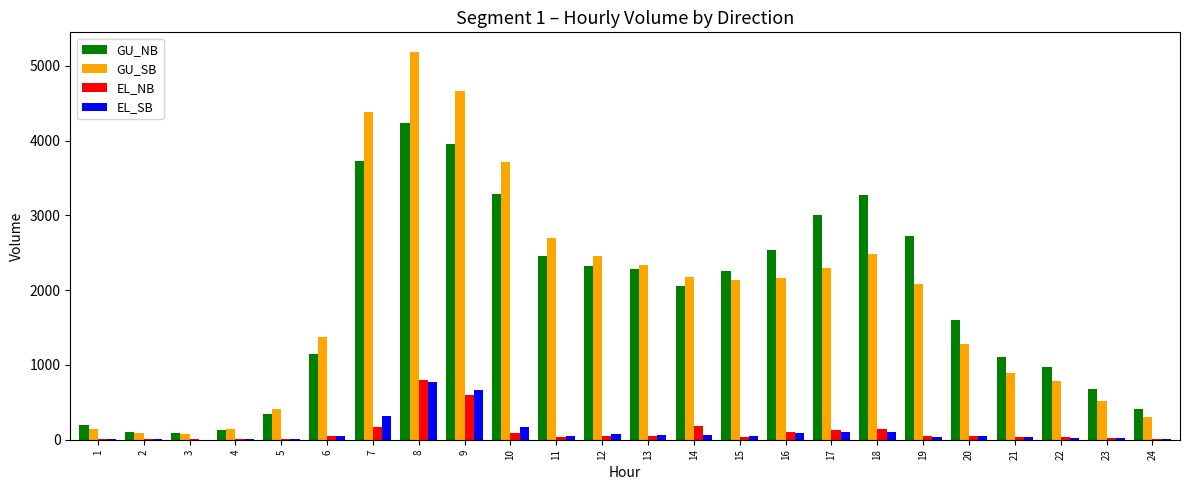

Is the value of GU_SB at 10 greater than the value of EL_NB at 2?

Yes